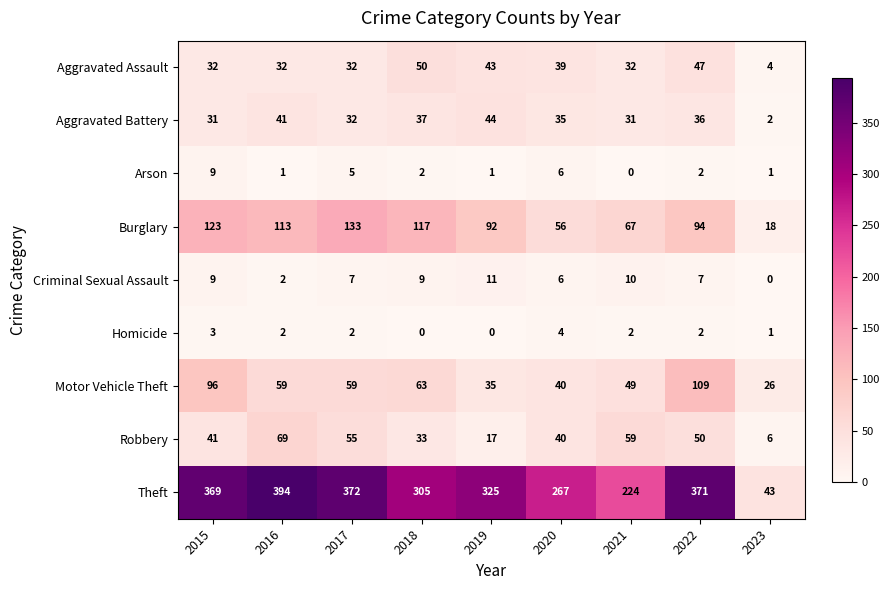

The value of Aggravated Assault at 2020 is 51. True or false?

False